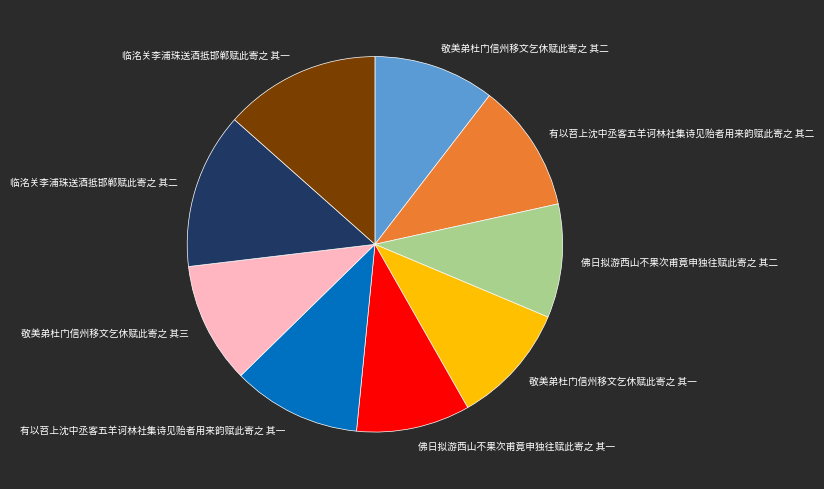

Is 有以苕上沈中丞客五羊诃林社集诗见贻者用来韵赋此寄之 其二 the majority of the pie?

No